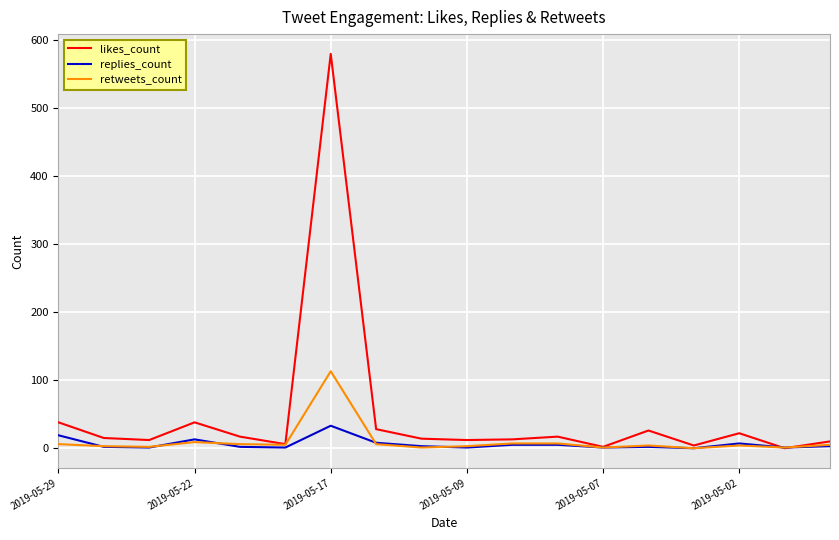

List the series in order of their peak value, highest first.

likes_count, retweets_count, replies_count